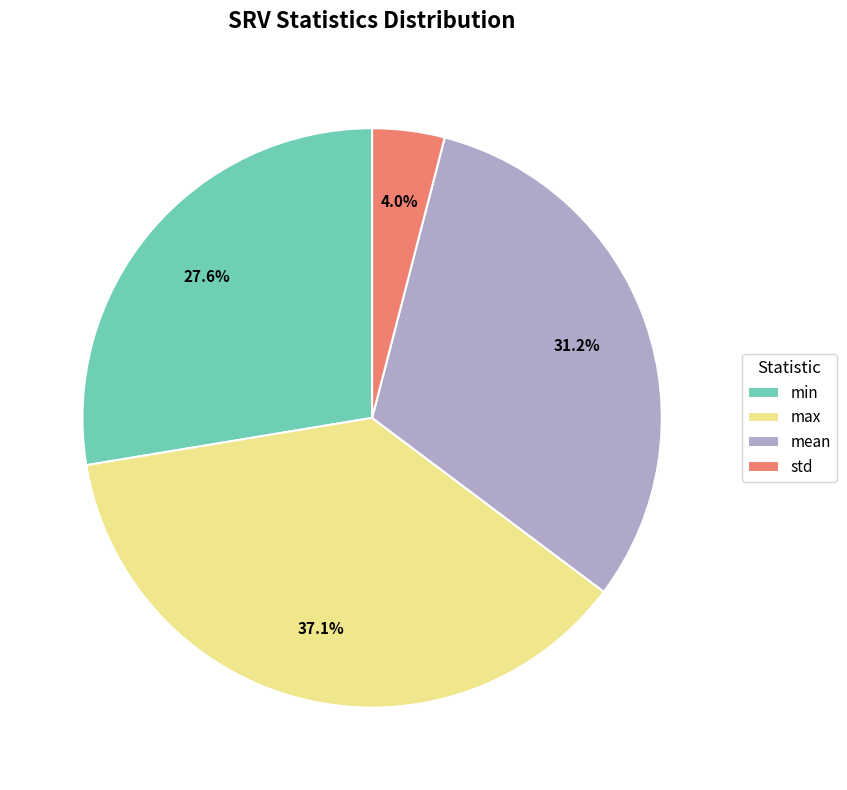

Which category has the biggest portion of the pie?

max